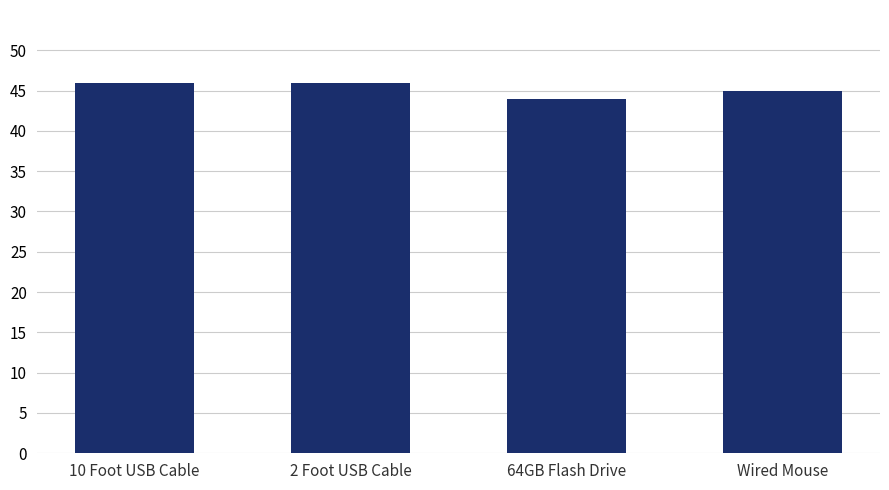

Are the bars grouped side by side (vs. stacked)?

No